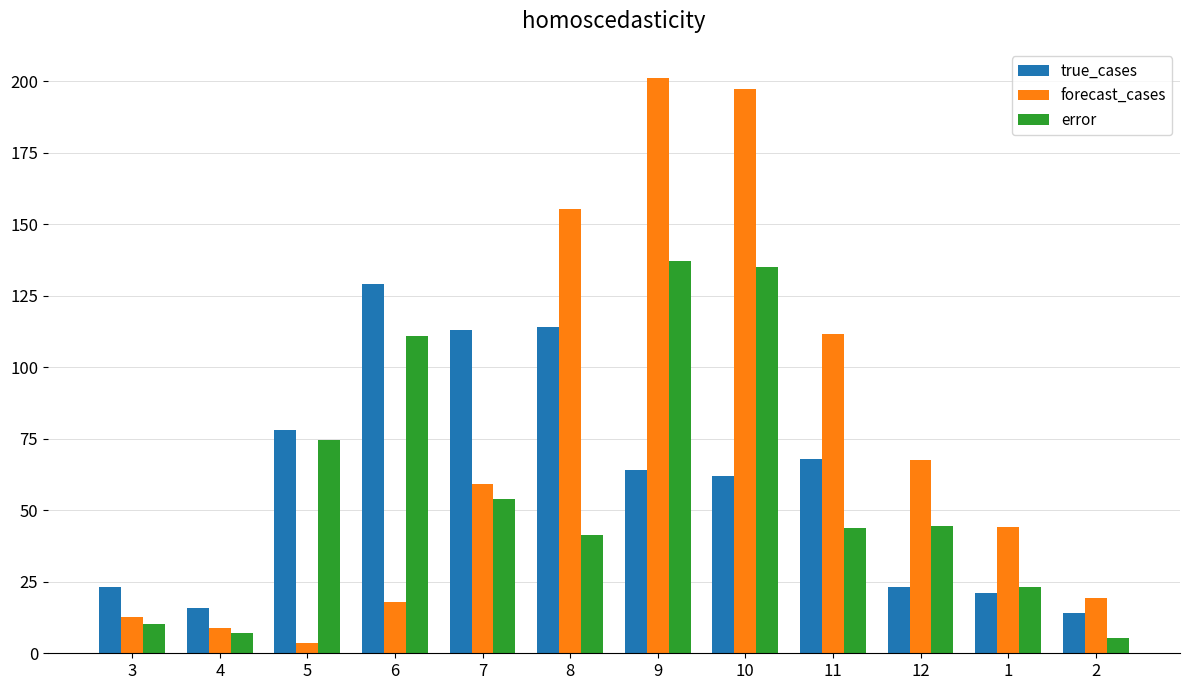

Between 6 and 11, which series saw the biggest shift?

forecast_cases